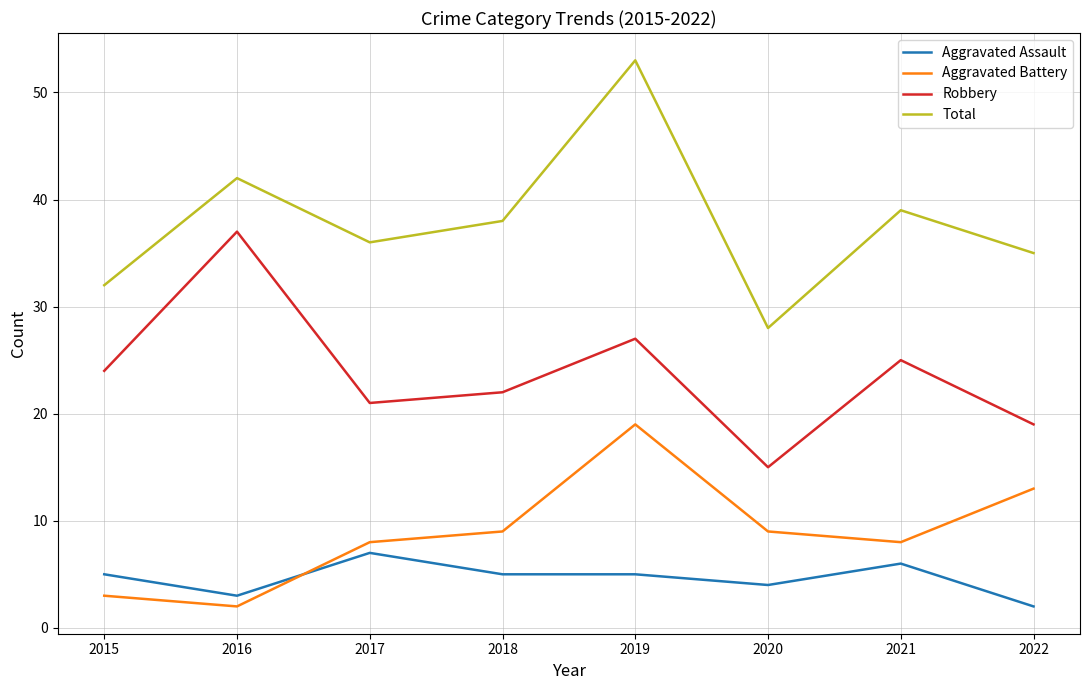

Reading right to left, transcribe all the data shown in this chart.

Aggravated Assault: 2	6	4	5	5	7	3	5
Aggravated Battery: 13	8	9	19	9	8	2	3
Robbery: 19	25	15	27	22	21	37	24
Total: 35	39	28	53	38	36	42	32